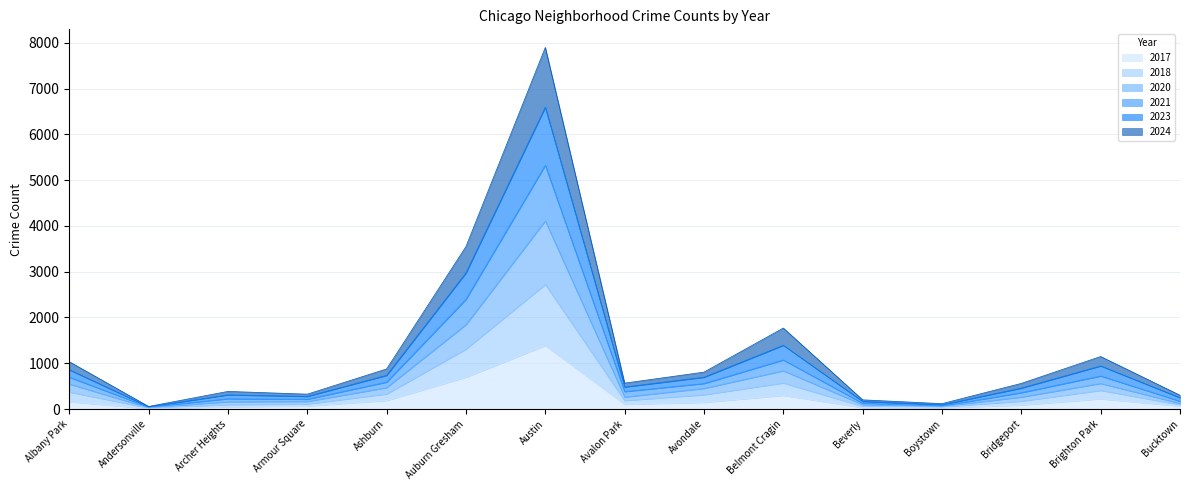

Does the chart display data point markers on the line(s)?

No